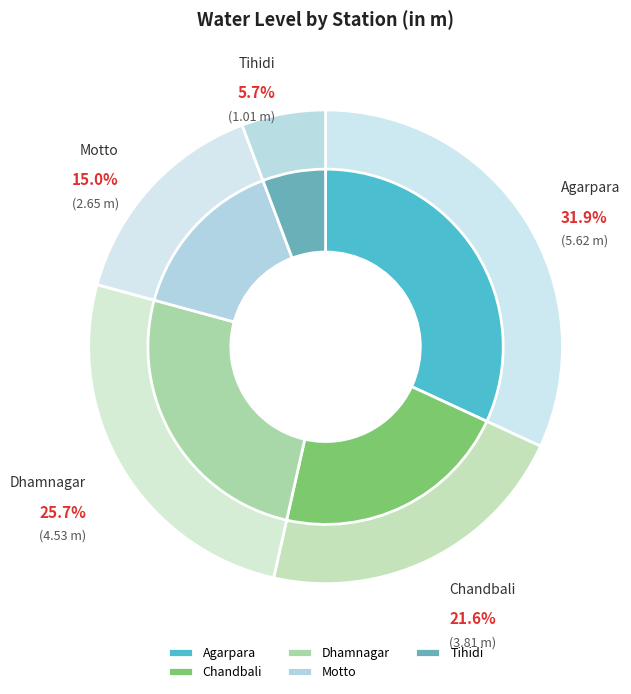

Count the number of slices in the pie.

5